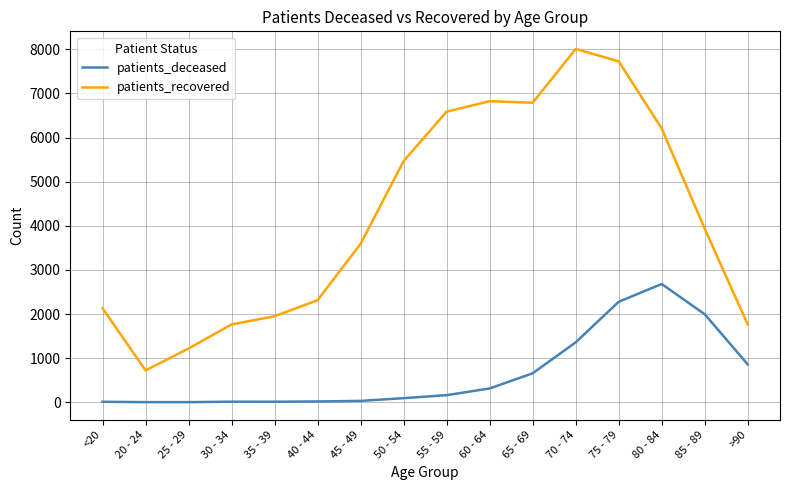

The value of patients_deceased at 80 - 84 is 3800. True or false?

False